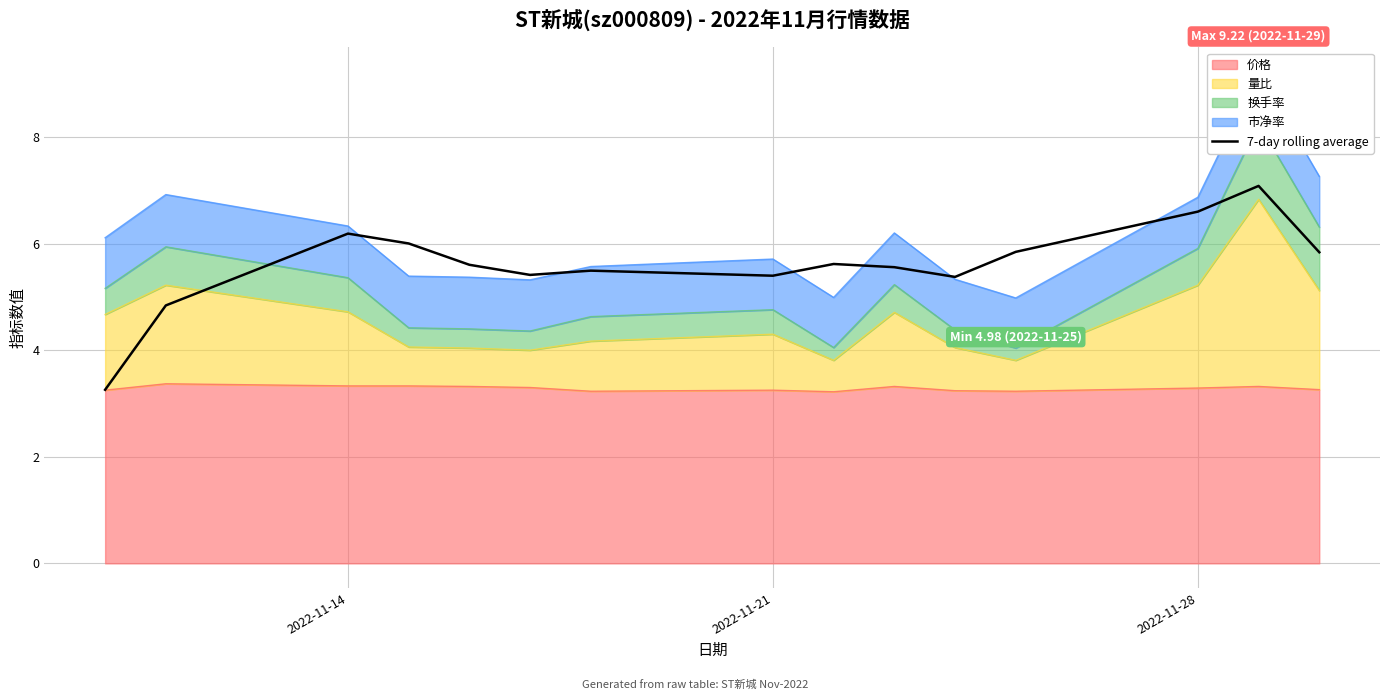

How many lines are shown in the chart?

1